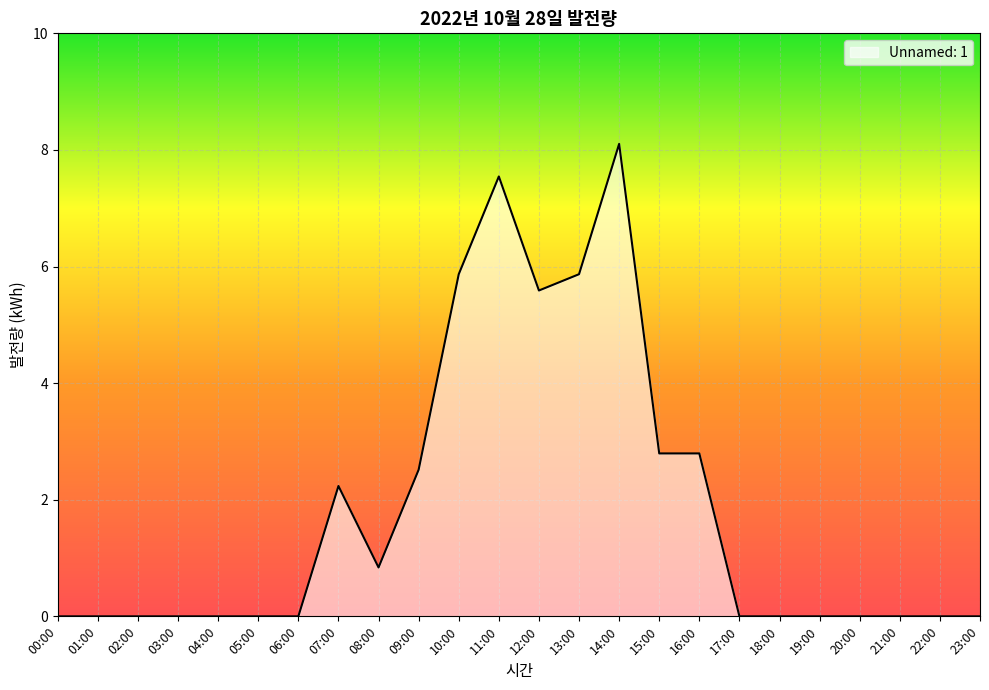

Which label corresponds to the largest value in the chart?

14:00